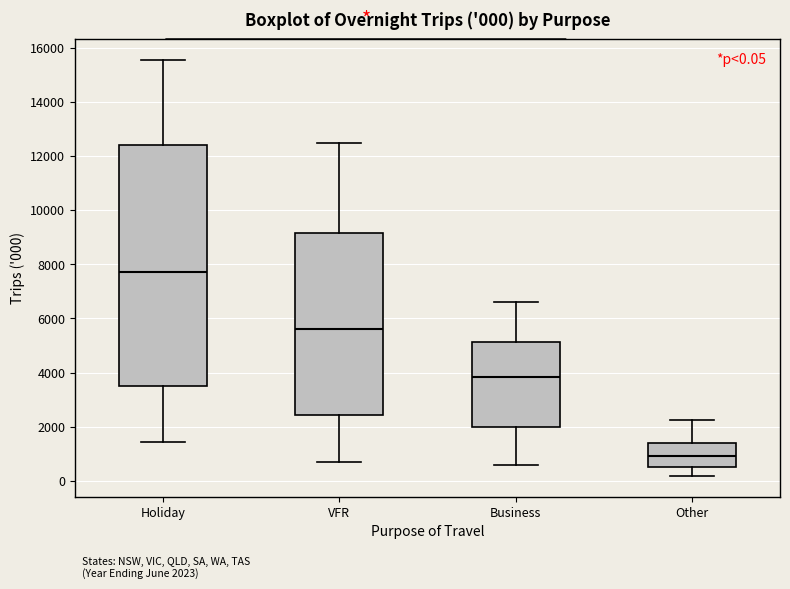

Which box has the lowest median line?

Other